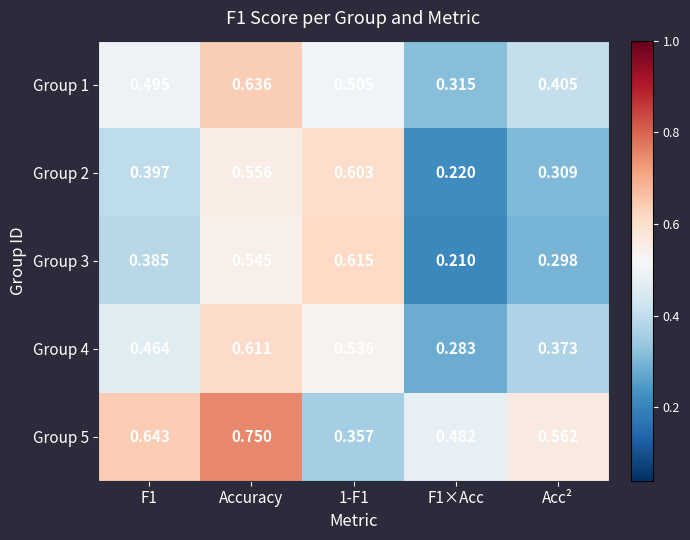

At which category is the sum across all series the highest?

Accuracy